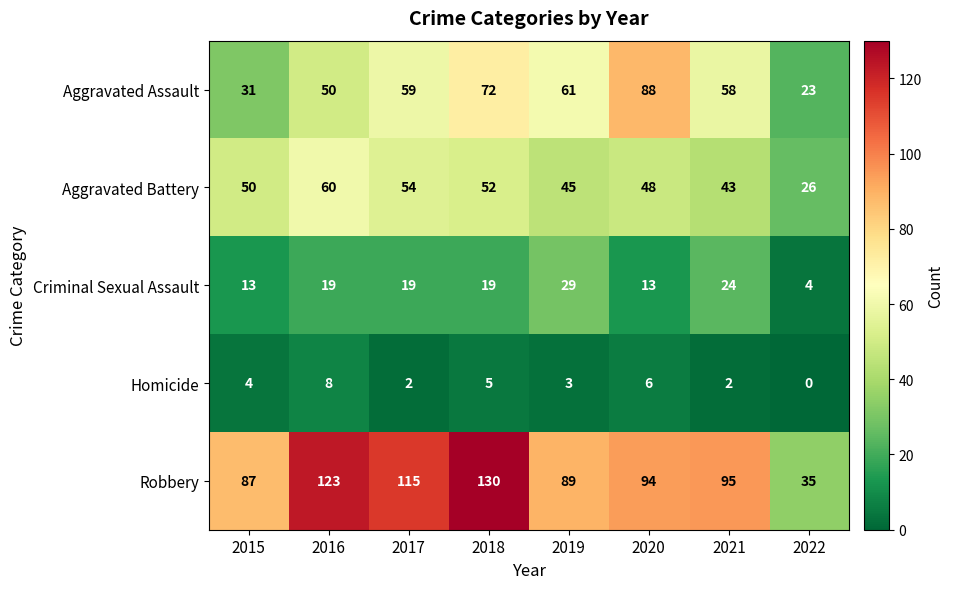

How many distinct data groups are displayed?

5